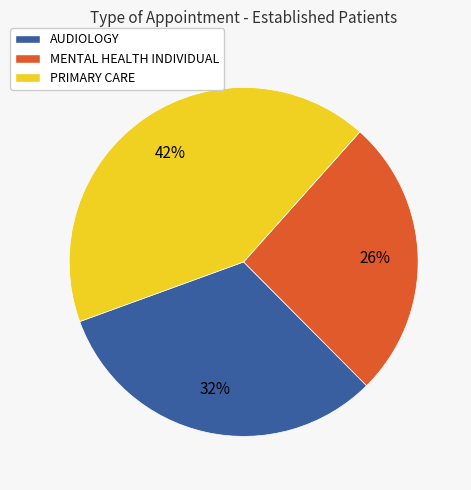

Combined, do AUDIOLOGY and PRIMARY CARE account for over 50%?

Yes